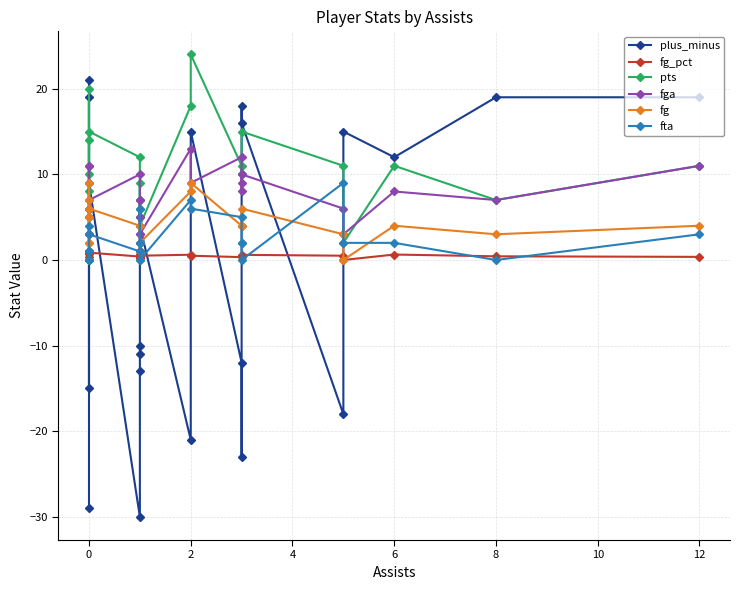

How many times do plus_minus and fg_pct cross each other?

11